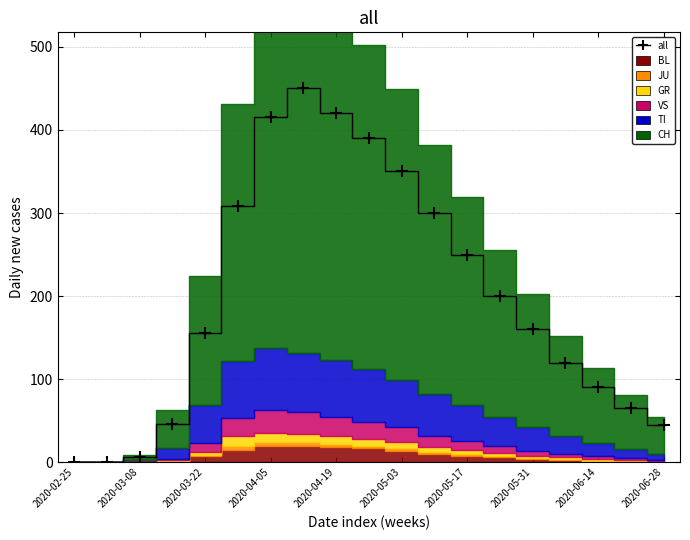

List the labels in order of CH value, smallest first.

2020-02-25, 2020-03-01, 2020-03-08, 2020-06-28, 2020-03-15, 2020-06-21, 2020-06-14, 2020-06-07, 2020-03-22, 2020-05-31, 2020-05-24, 2020-05-17, 2020-05-10, 2020-03-29, 2020-05-03, 2020-04-26, 2020-04-05, 2020-04-19, 2020-04-12